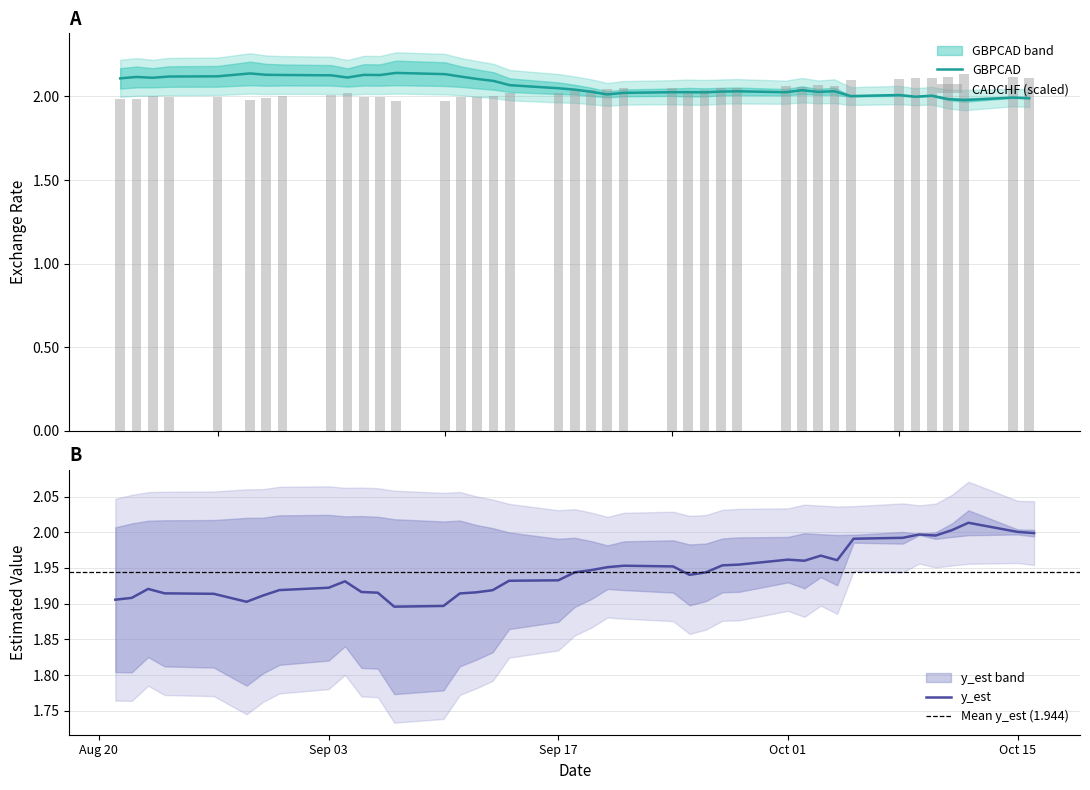

What is the difference between the maximum and minimum values in the CADCHF series?

0.2